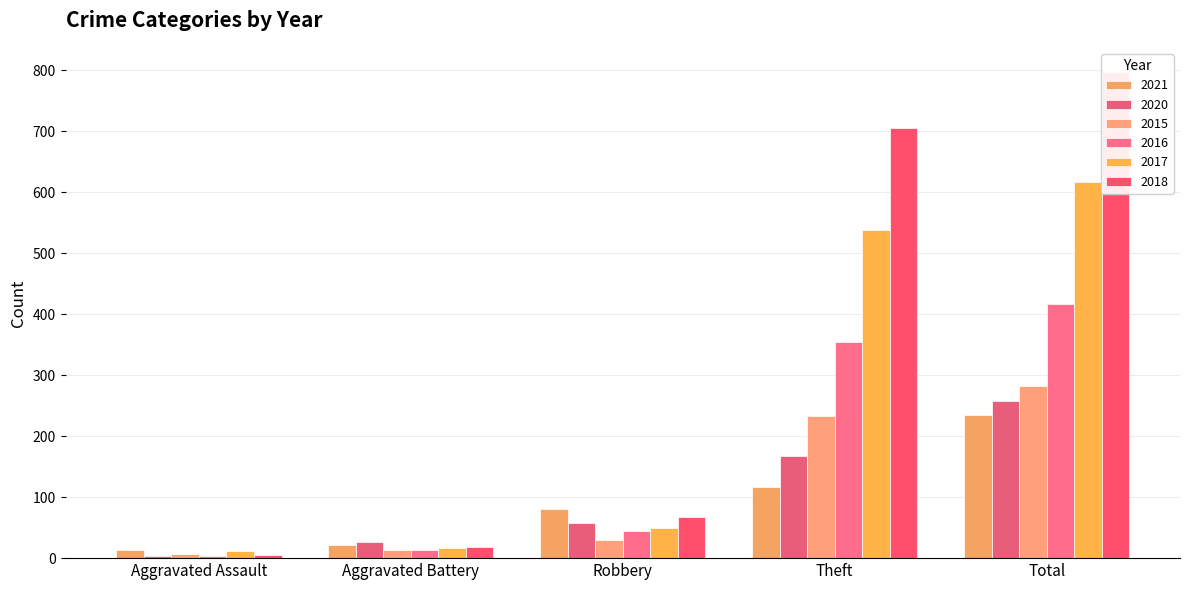

The 2016 series shows 1 at Aggravated Assault. True or false?

False